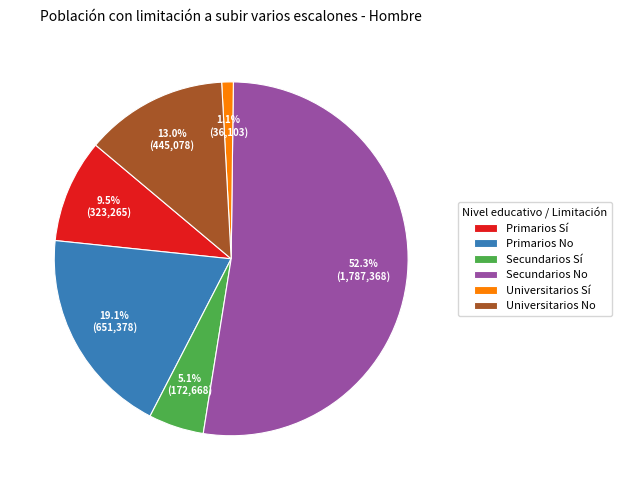

What is the majority slice?

Secundarios No